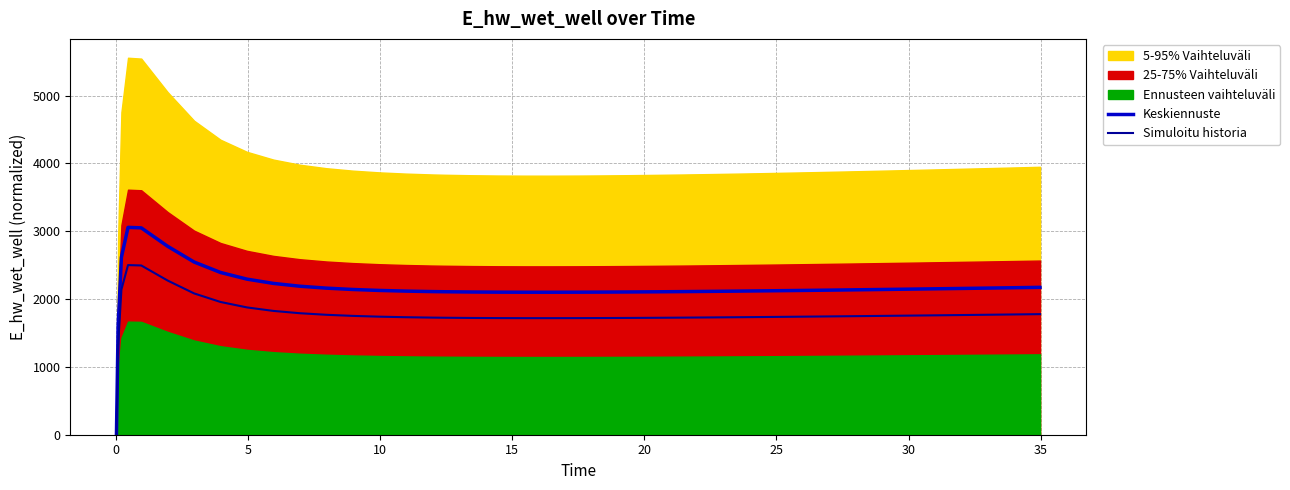

What is the average value of the Simuloitu historia series?

1767.6